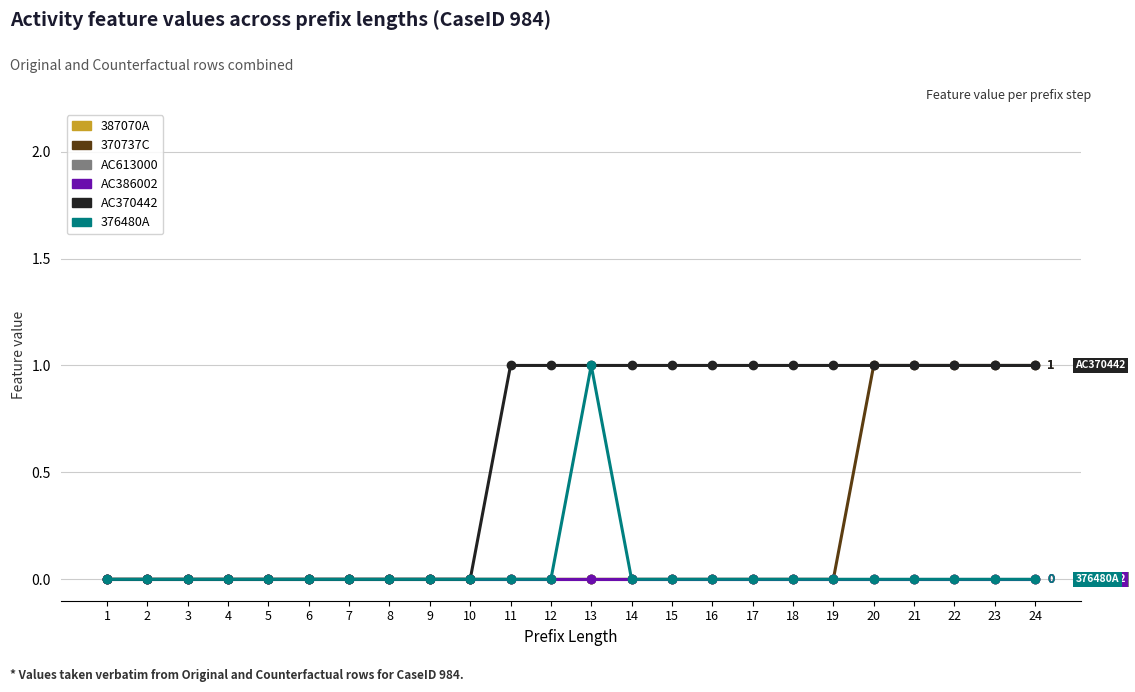

Does the chart have visible grid lines?

Yes